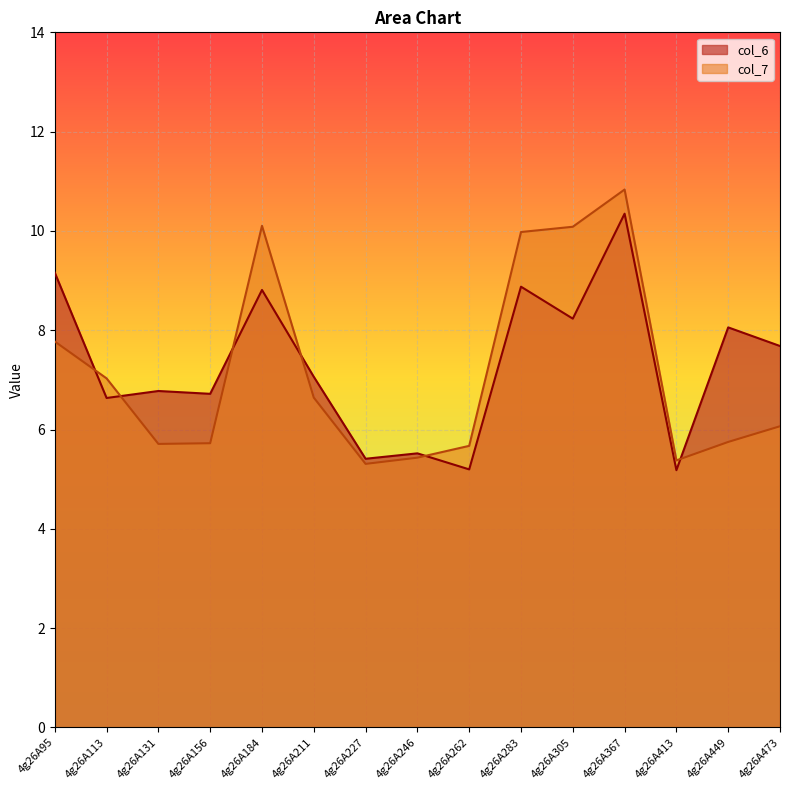

True or false: col_6 has more than 2 interior local peaks.

True